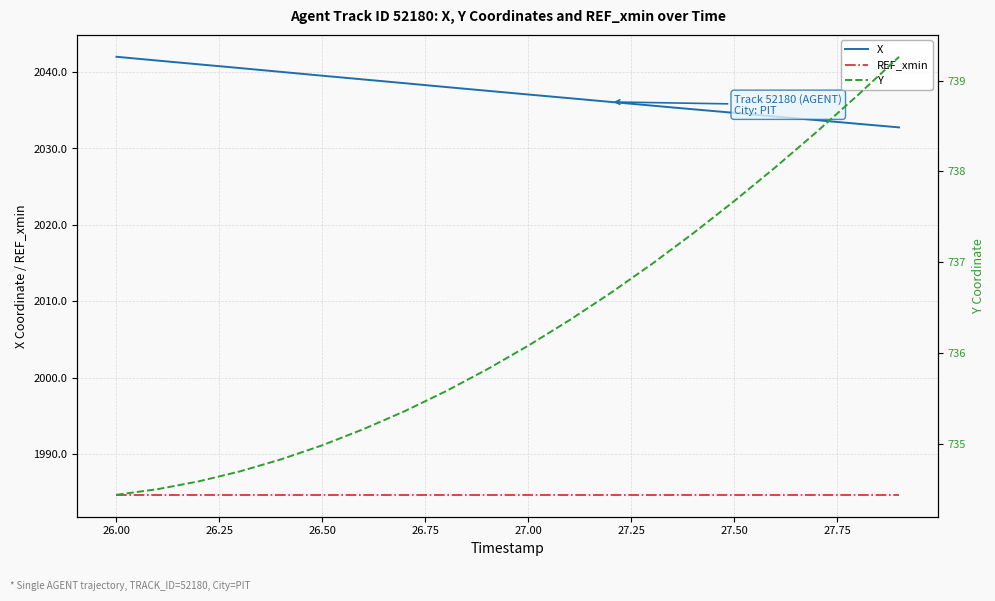

True or false: REF_xmin has a value of 1984.7 at 27.00.

True